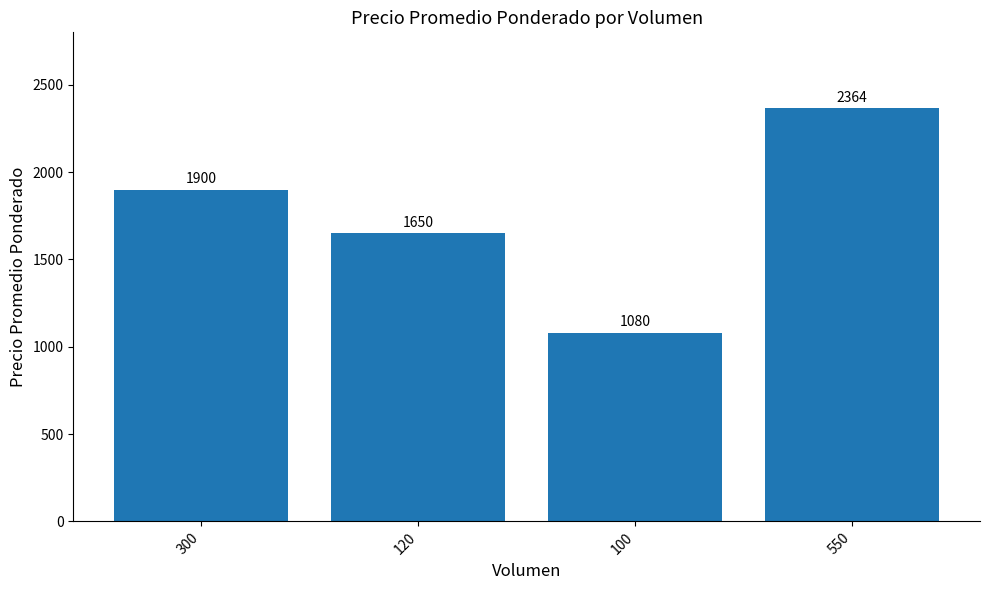

Approximately how many times larger is the value at 550 compared to 300?

1.2